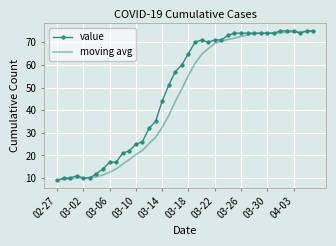

True or false: moving avg and value intersect in this chart.

True